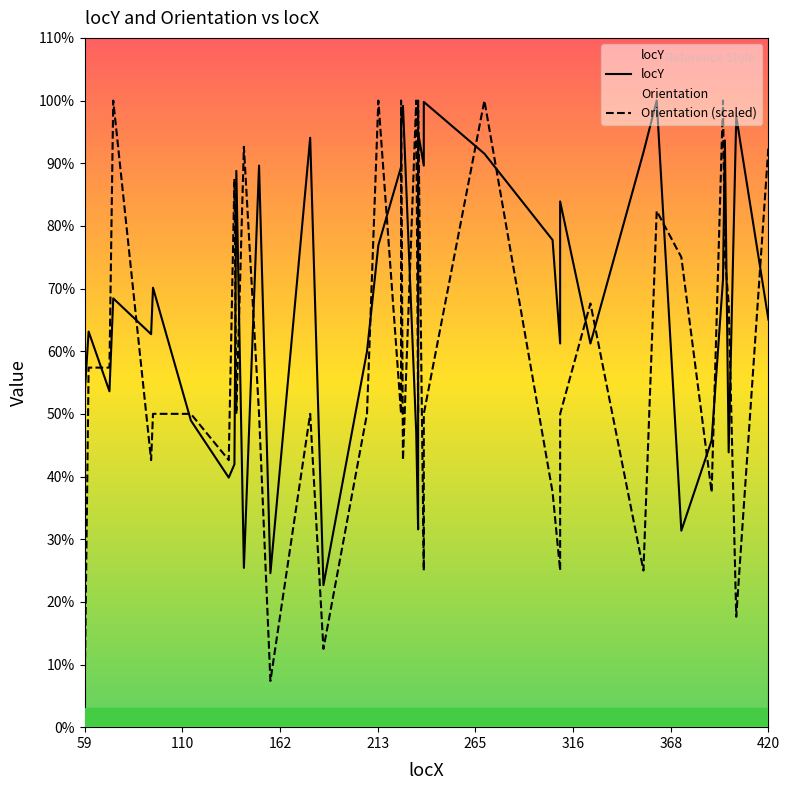

Is this an area chart (filled region under the line)?

No